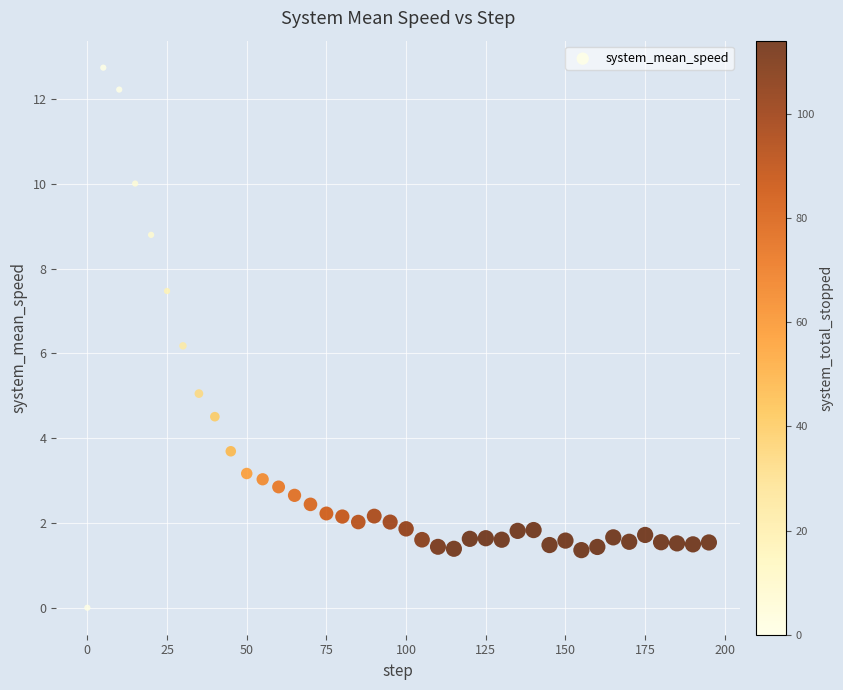

What Y value in the scatter plot is closest to 6?

6.2